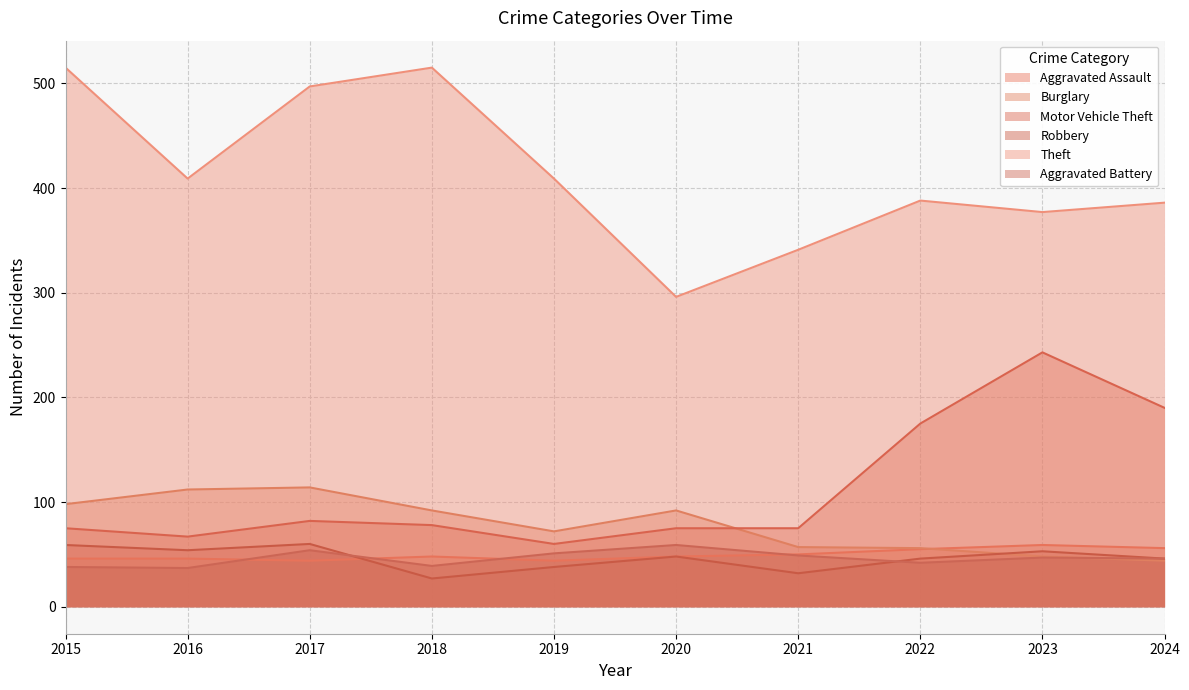

What is the difference between the maximum and minimum values in the Aggravated Battery series?

22